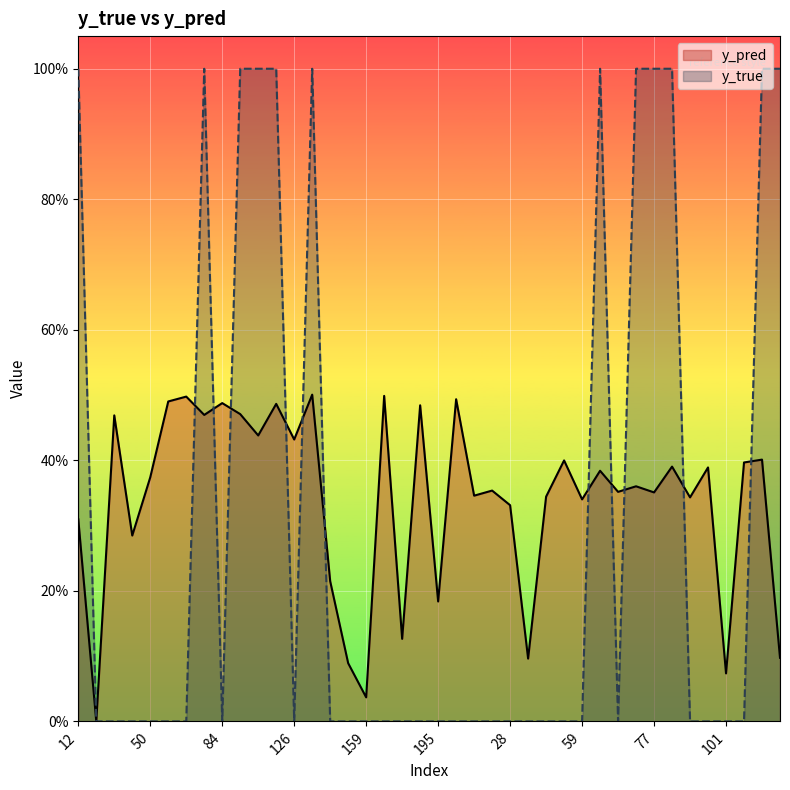

Reading left to right, what are all the values shown in this chart?

y_pred: 12=0.3	15=0.0	20=0.5	44=0.3	50=0.4	61=0.5	68=0.5	76=0.5	84=0.5	89=0.5	96=0.4	122=0.5	126=0.4	134=0.5	141=0.2	158=0.1	159=0.0	162=0.5	167=0.1	171=0.5	195=0.2	208=0.5	1=0.3	21=0.4	28=0.3	30=0.1	42=0.3	43=0.4	59=0.3	65=0.4	67=0.4	70=0.4	77=0.4	80=0.4	90=0.3	100=0.4	101=0.1	103=0.4	105=0.4	138=0.1
y_true: 12=1.0	15=0.0	20=0.0	44=0.0	50=0.0	61=0.0	68=0.0	76=1.0	84=0.0	89=1.0	96=1.0	122=1.0	126=0.0	134=1.0	141=0.0	158=0.0	159=0.0	162=0.0	167=0.0	171=0.0	195=0.0	208=0.0	1=0.0	21=0.0	28=0.0	30=0.0	42=0.0	43=0.0	59=0.0	65=1.0	67=0.0	70=1.0	77=1.0	80=1.0	90=0.0	100=0.0	101=0.0	103=0.0	105=1.0	138=1.0